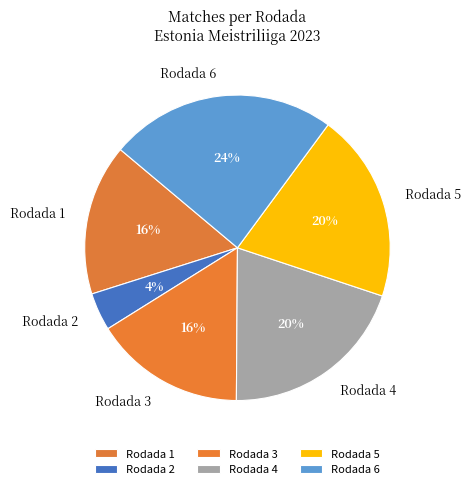

Which has a higher value, Rodada 3 or Rodada 4?

Rodada 4